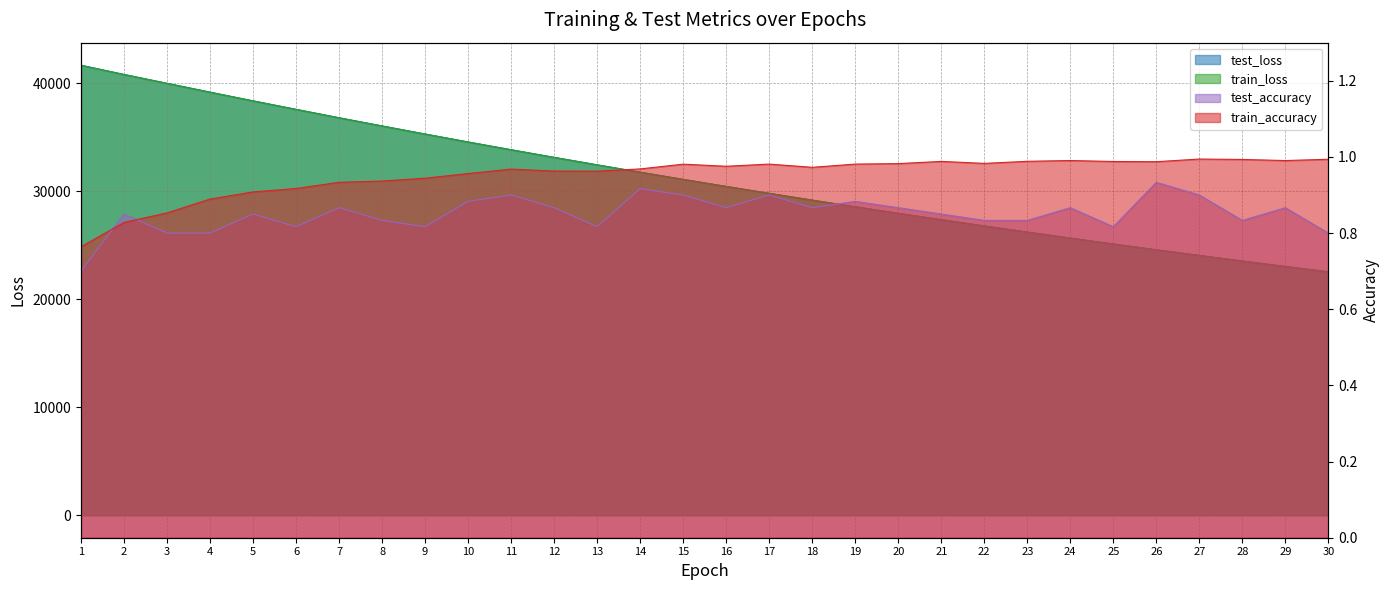

What is the sum of all train_loss values?

937577.7